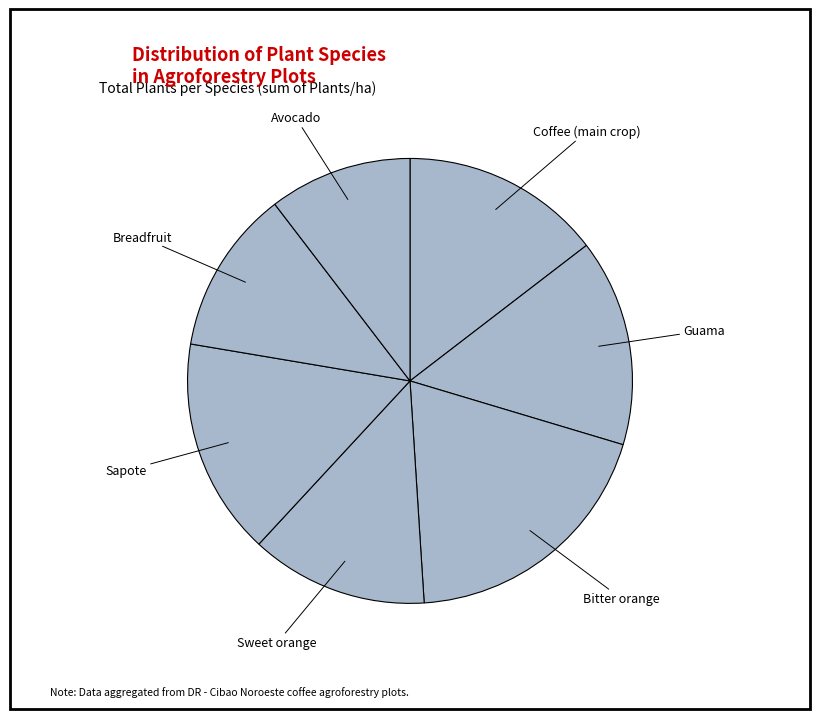

How many slices are in this pie chart?

7